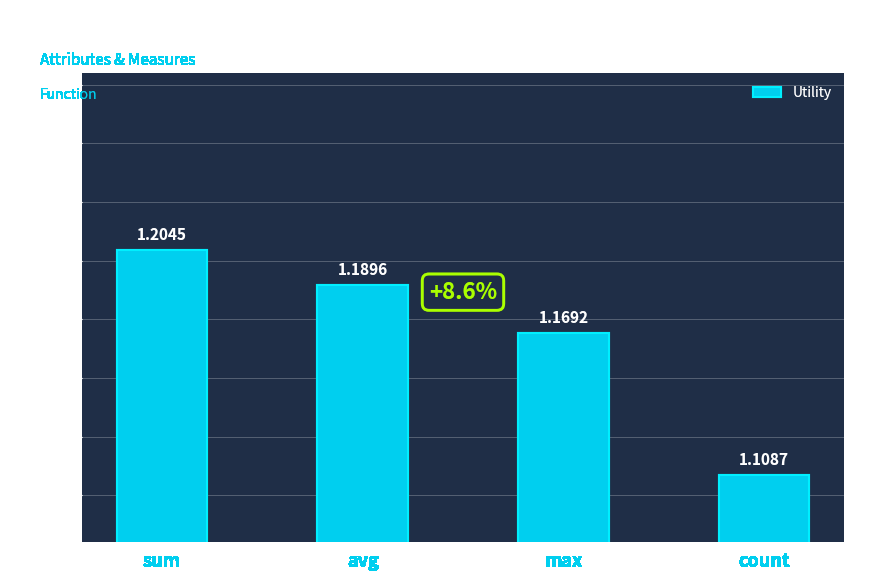

List the labels in order of value, largest first.

sum, avg, max, count